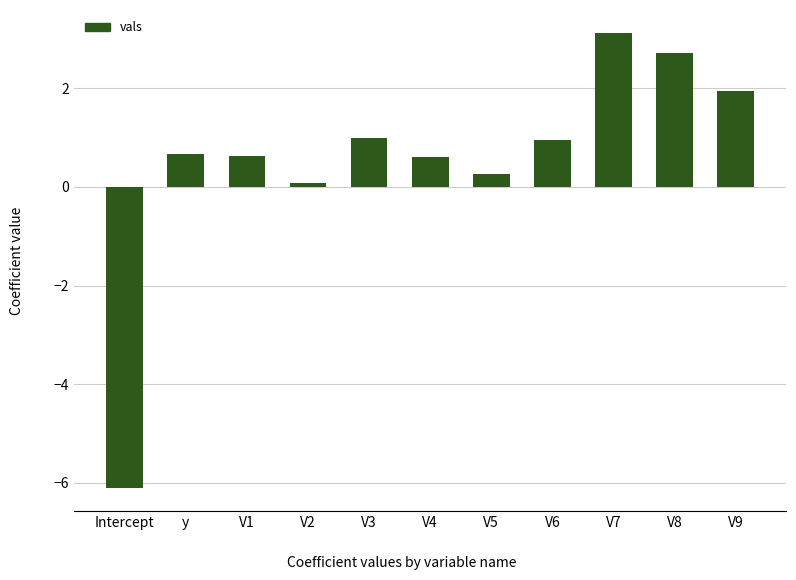

Which label corresponds to the smallest value in the chart?

Intercept